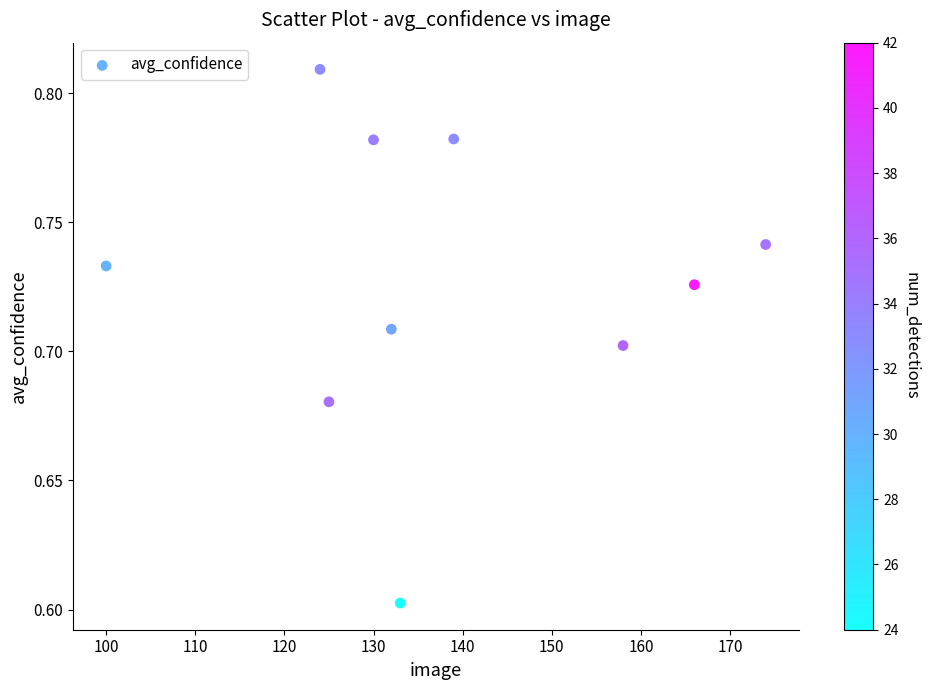

What is the average X value?

138.1